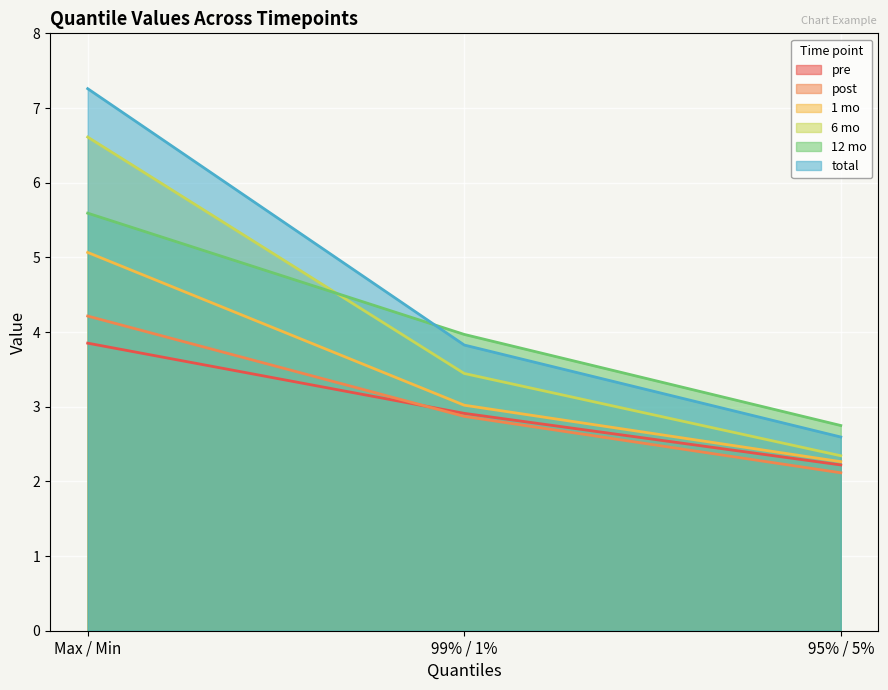

What is the greatest value displayed?

7.3